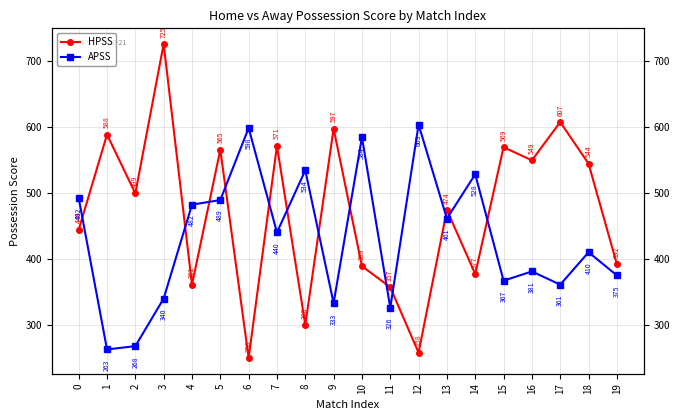

What is the value of the HPSS point at the 15th from the left?

377